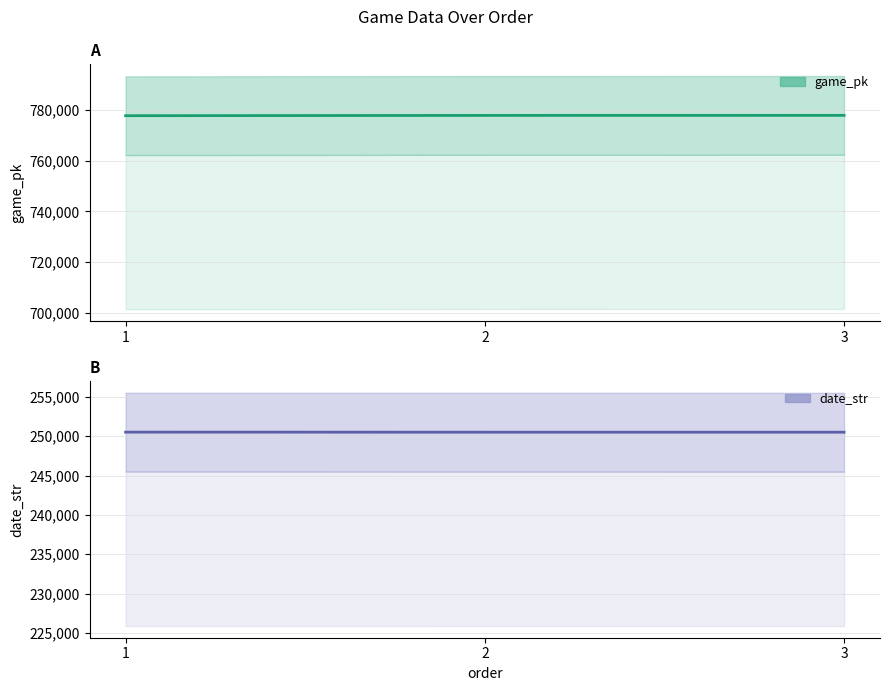

What is the value of the game_pk line point at the 3rd from the left?

777944